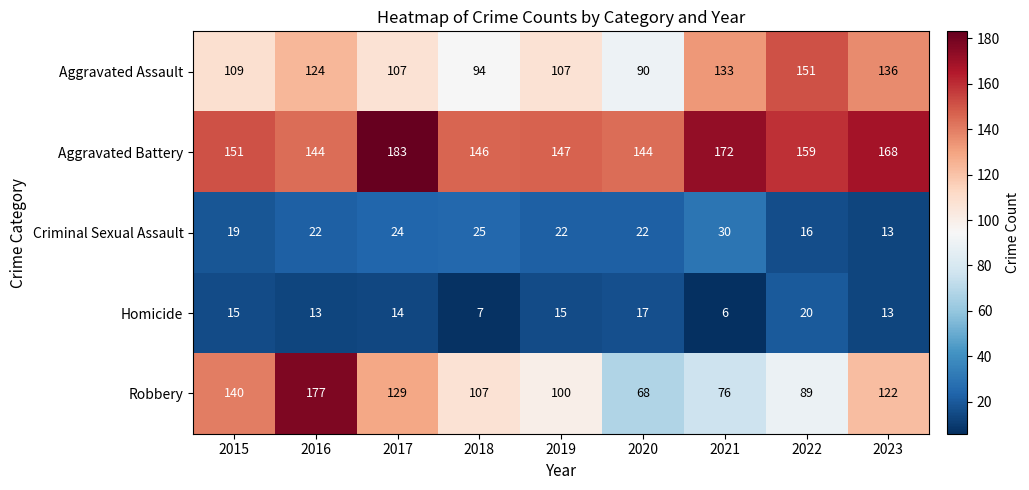

What is the sum of all Criminal Sexual Assault values?

193